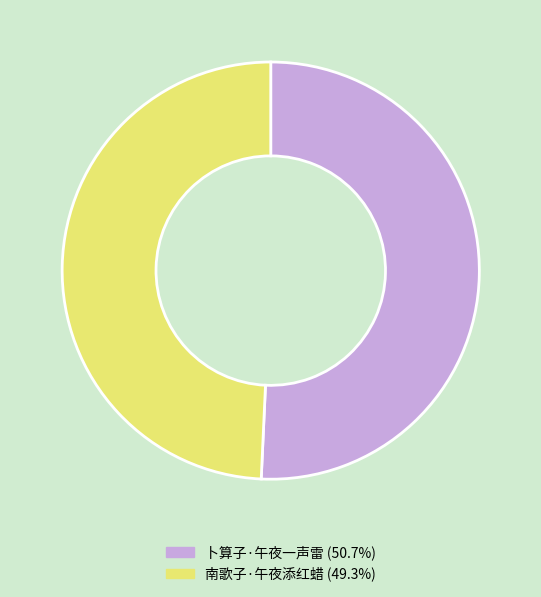

True or false: 南歌子·午夜添红蜡 accounts for 49% of the total.

True